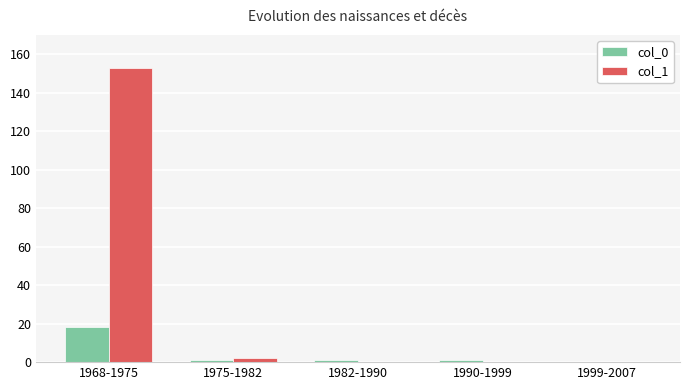

At which category is the sum across all series the highest?

1968-1975